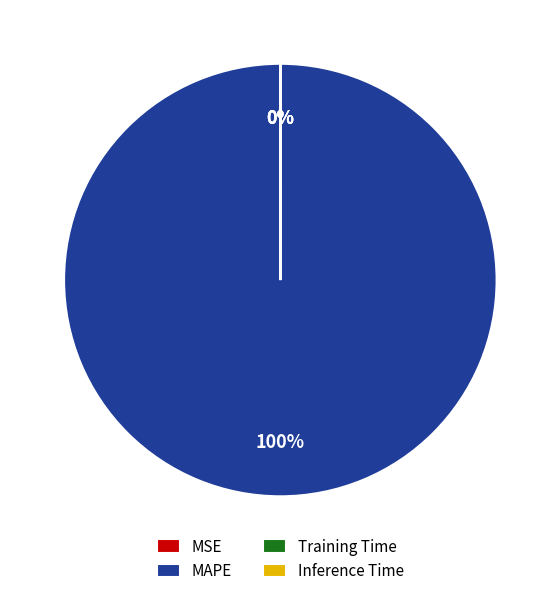

To the nearest percent, what is the average slice percentage?

25%